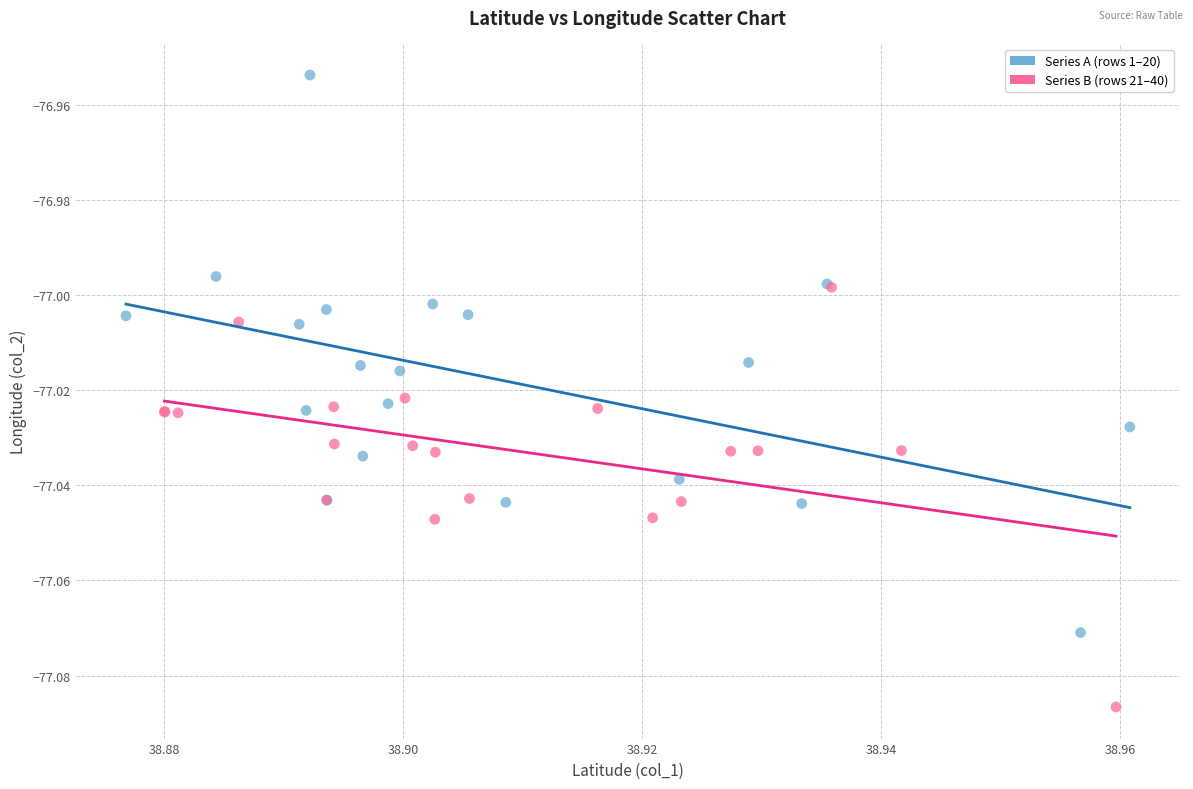

Which series contains the lowest Y value?

Series B (rows 21–40)